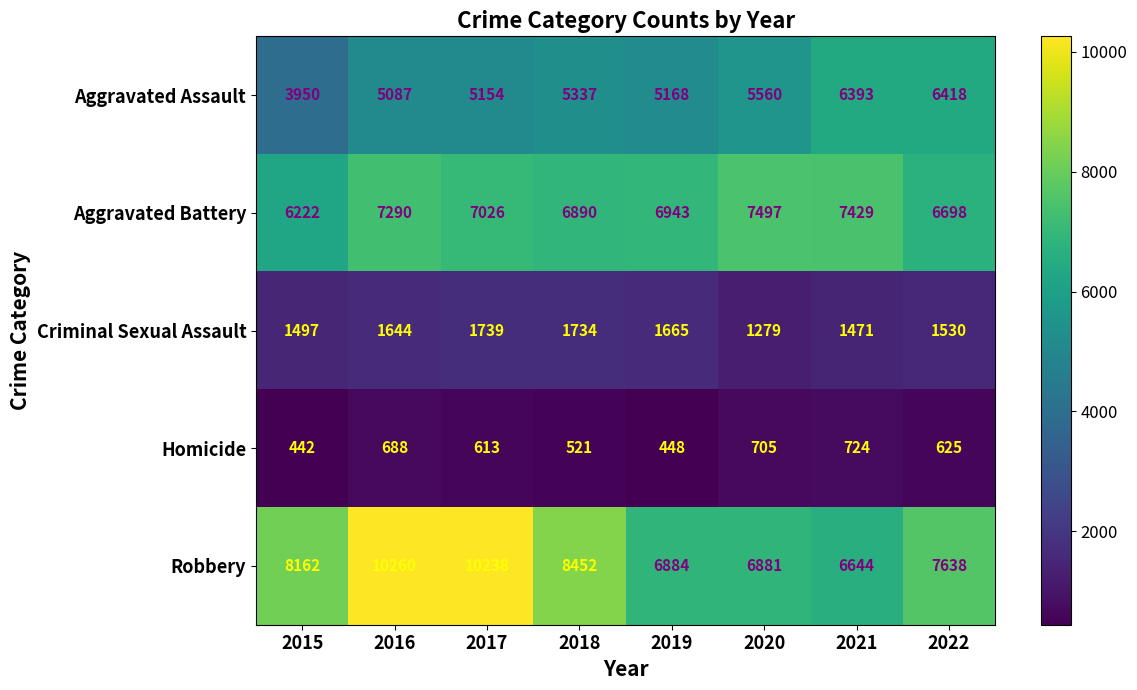

What is the difference between the maximum and minimum values in the Criminal Sexual Assault series?

460